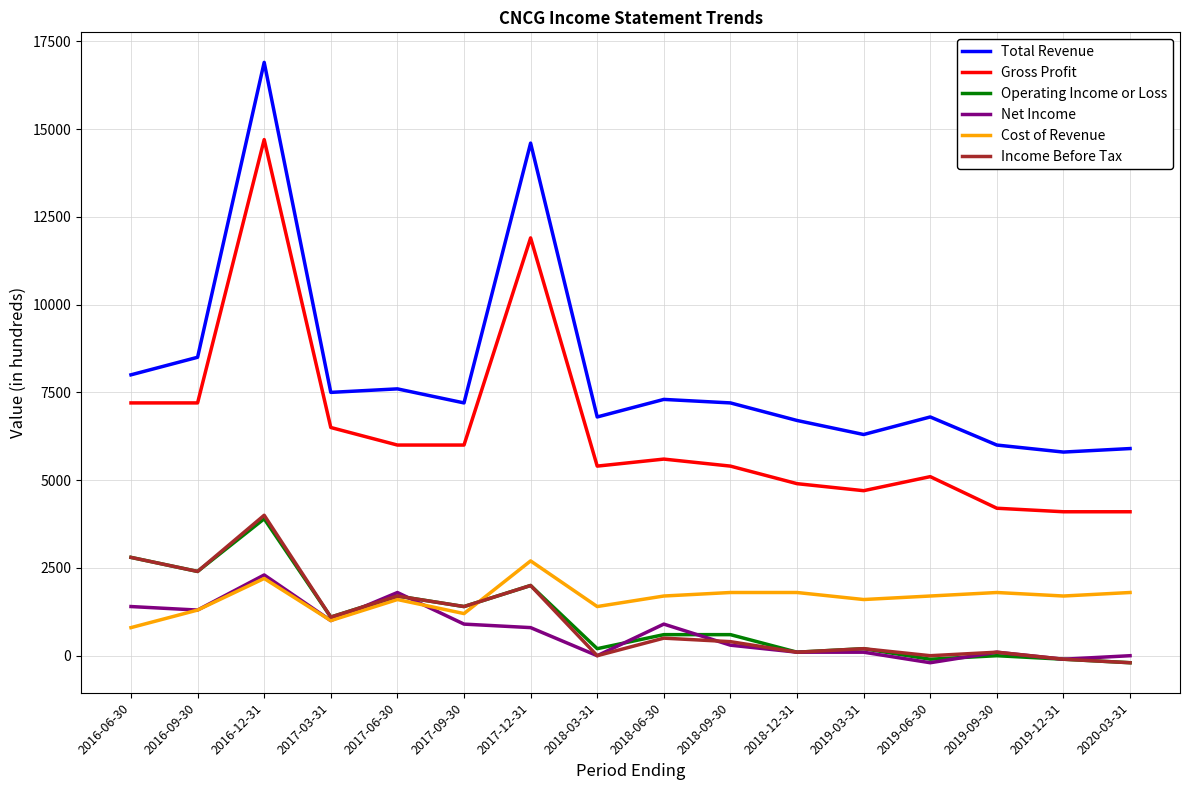

At which label does Net Income reach its peak?

2016-12-31